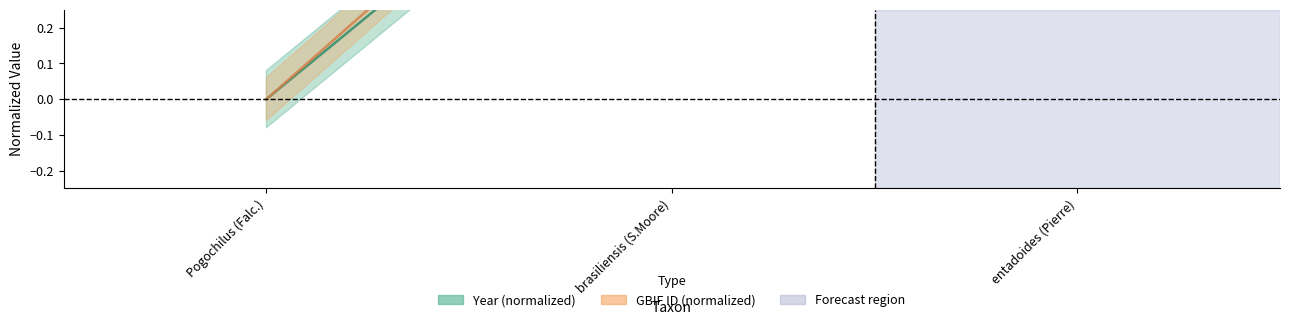

What are all the series names shown in the legend?

year, gbif_id